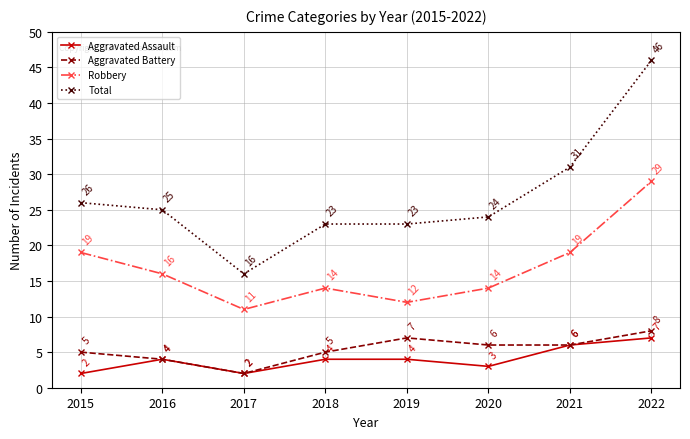

At which label does Total first exceed 25?

2015